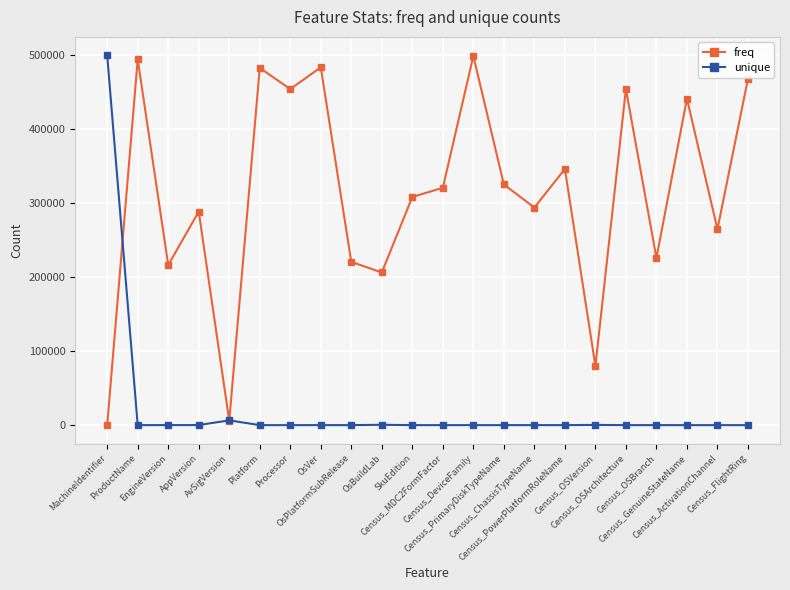

What is the maximum value shown in the chart?

500000